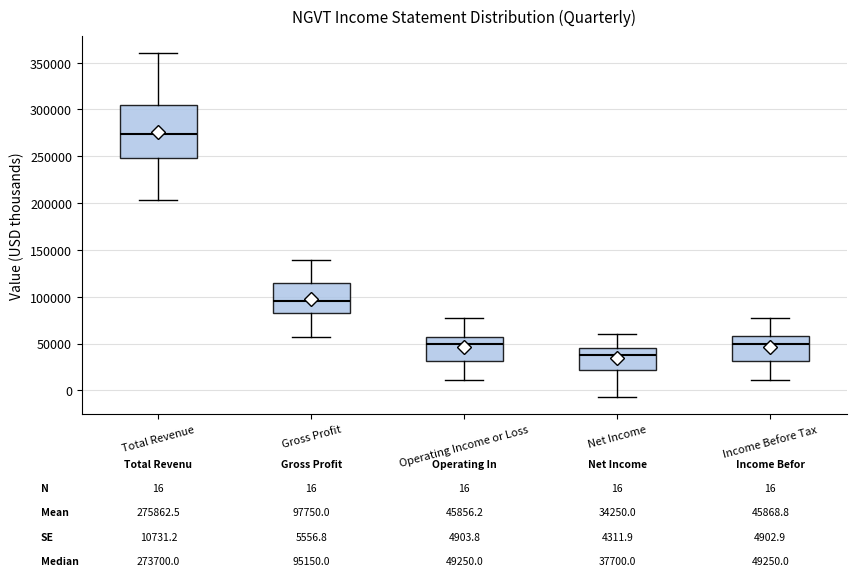

Which box has the lowest median line?

Net Income